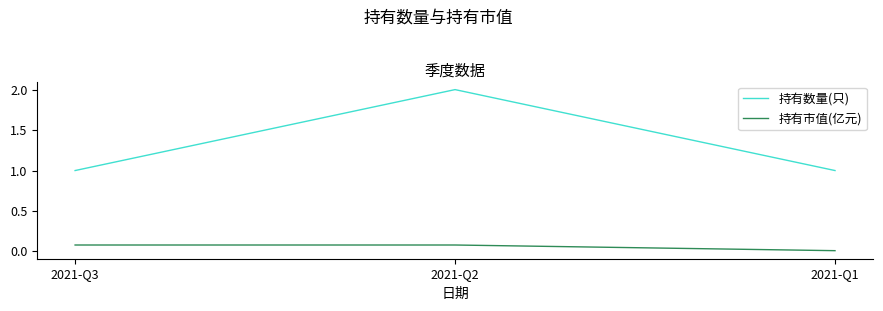

What is the total value across all series at 2021-Q1?

1.0